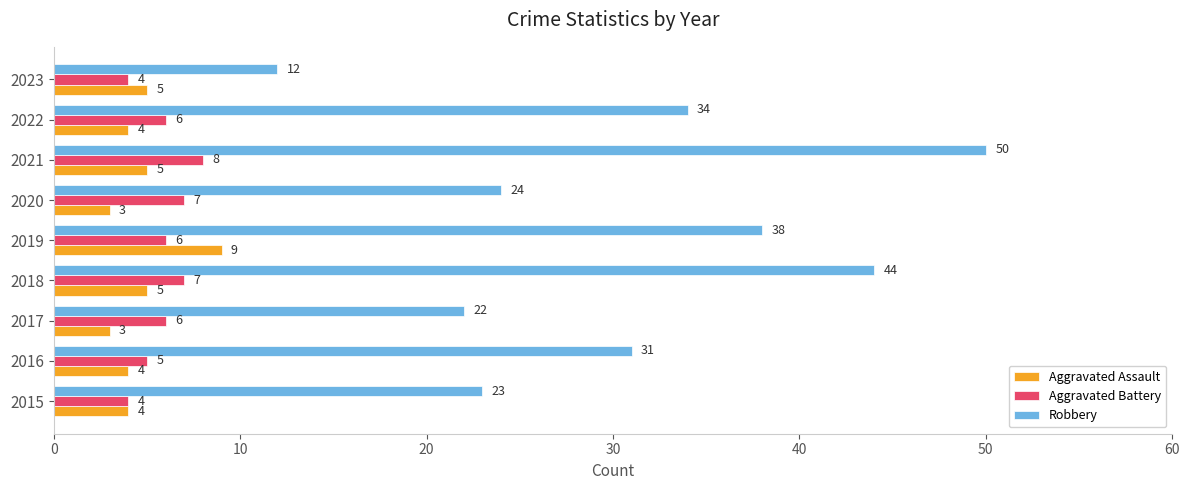

The Aggravated Assault series shows 5 at 2018. True or false?

True